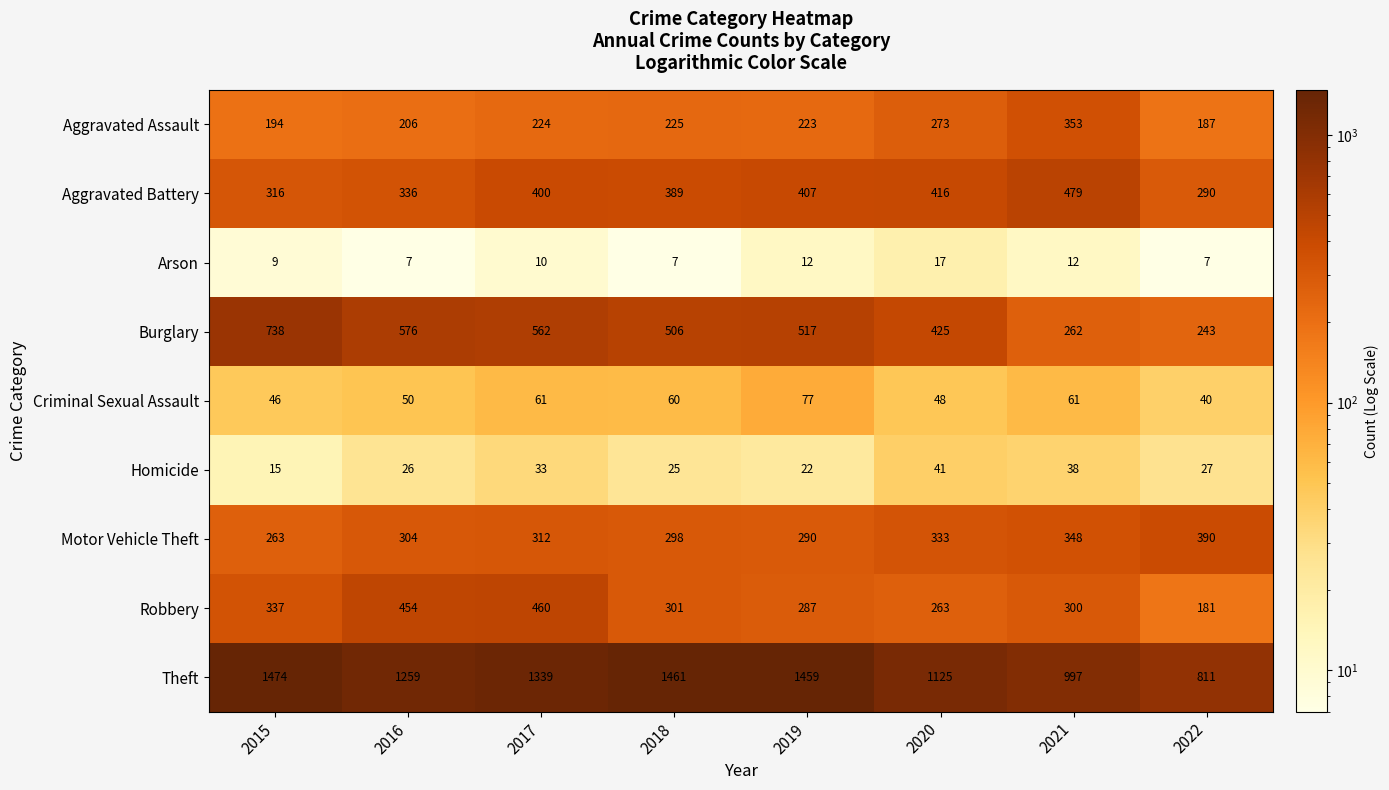

What is the difference between the highest and lowest values at 2021?

985